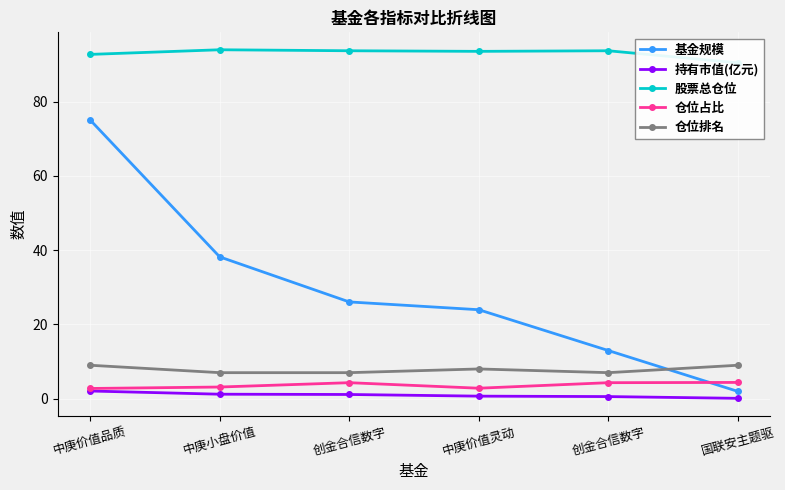

What are all the series names shown in the legend?

基金规模, 持有市值(亿元), 股票总仓位, 仓位占比, 仓位排名